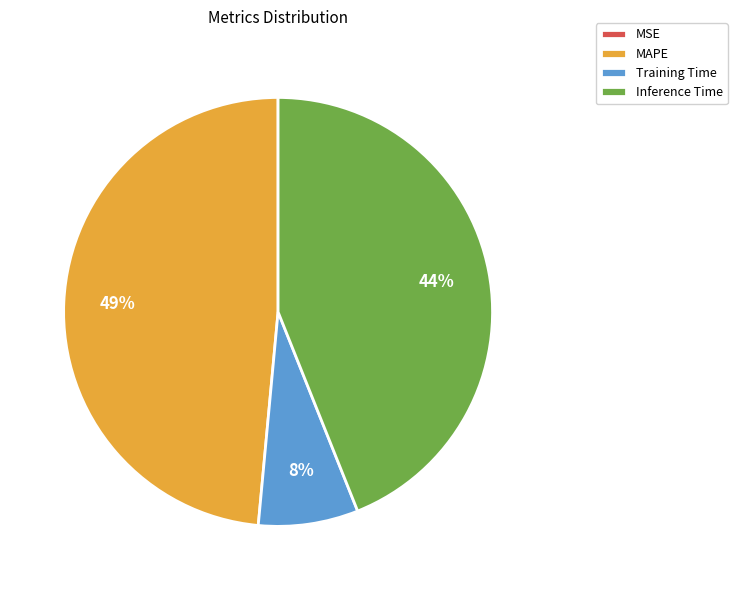

Which category has the biggest portion of the pie?

MAPE